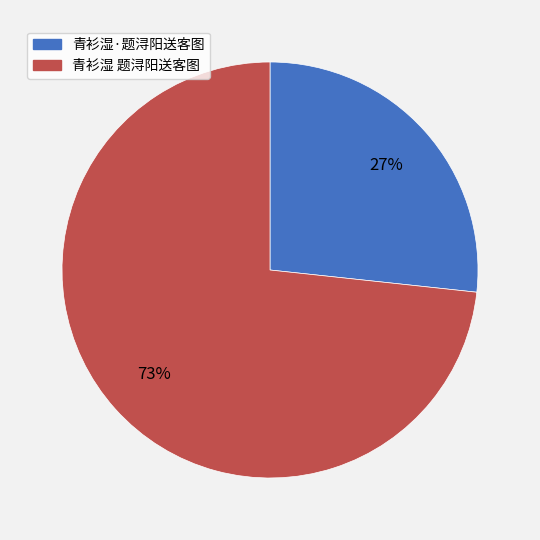

Is there a majority slice in this chart?

Yes